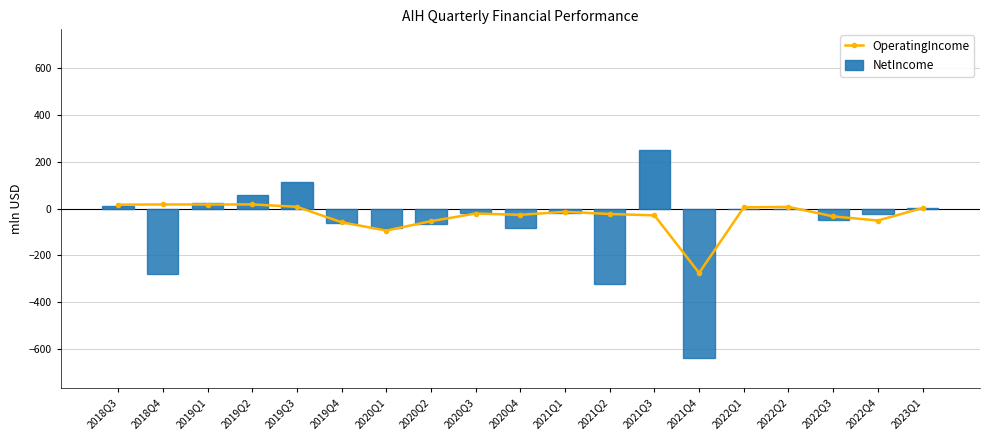

At which label does NetIncome first exceed -20?

2018Q3